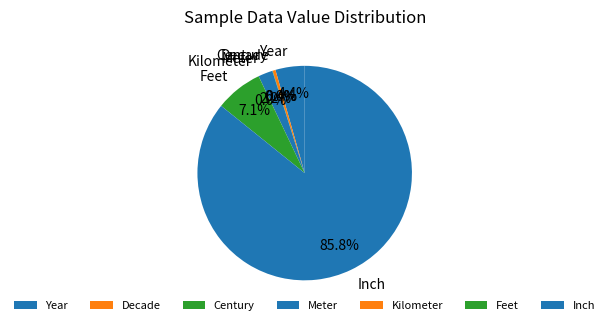

What is the largest slice in the pie chart?

Inch